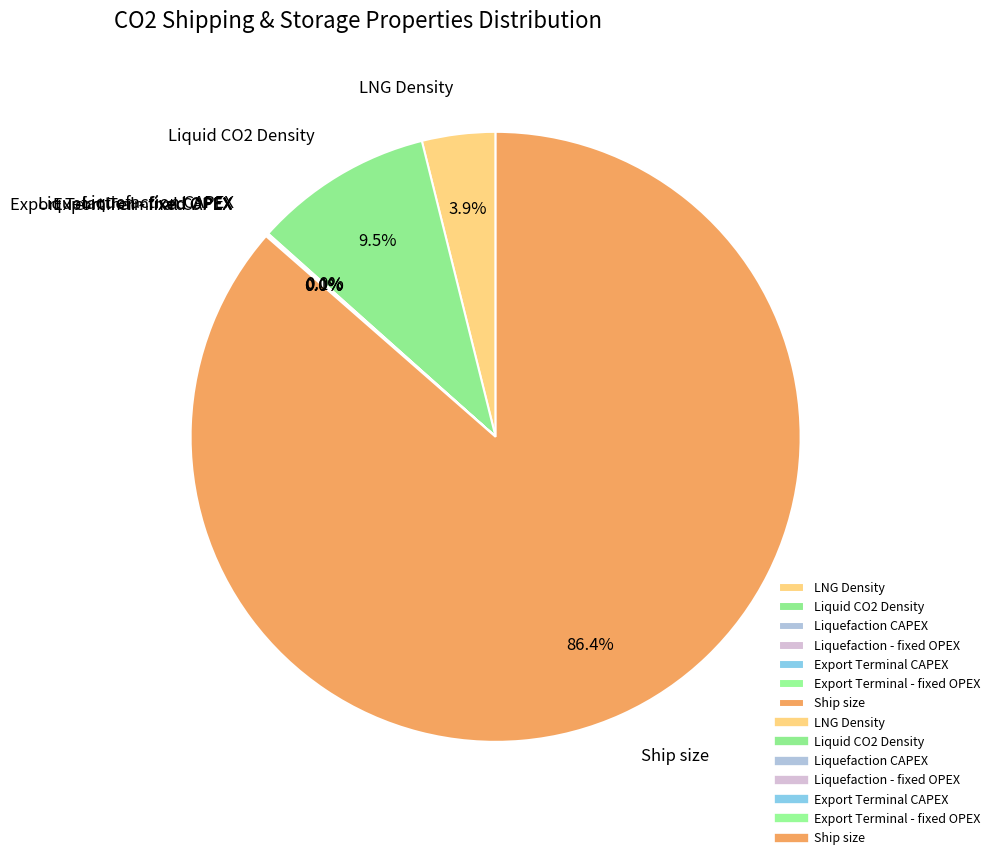

What is the largest slice in the pie chart?

Ship size